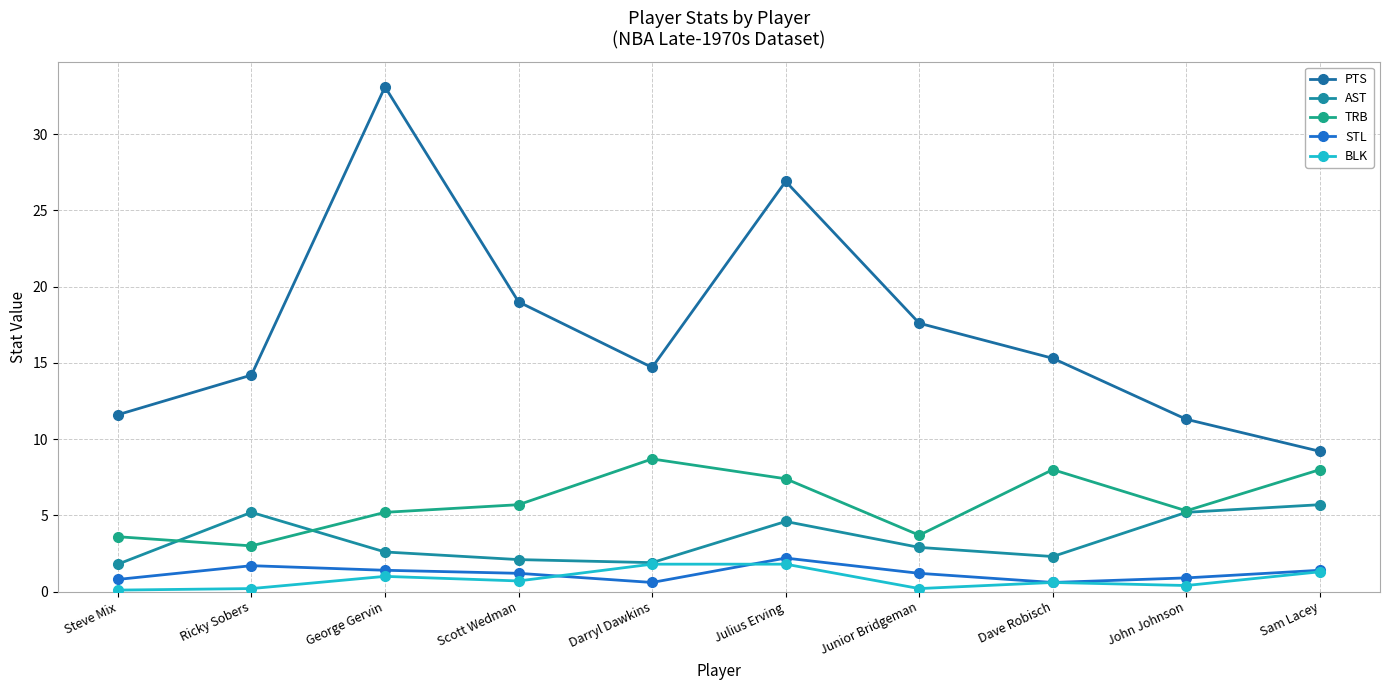

Reading right to left, list all the values displayed in this chart.

PTS: Sam Lacey=9.2	John Johnson=11.3	Dave Robisch=15.3	Junior Bridgeman=17.6	Julius Erving=26.9	Darryl Dawkins=14.7	Scott Wedman=19.0	George Gervin=33.1	Ricky Sobers=14.2	Steve Mix=11.6
AST: Sam Lacey=5.7	John Johnson=5.2	Dave Robisch=2.3	Junior Bridgeman=2.9	Julius Erving=4.6	Darryl Dawkins=1.9	Scott Wedman=2.1	George Gervin=2.6	Ricky Sobers=5.2	Steve Mix=1.8
TRB: Sam Lacey=8.0	John Johnson=5.3	Dave Robisch=8.0	Junior Bridgeman=3.7	Julius Erving=7.4	Darryl Dawkins=8.7	Scott Wedman=5.7	George Gervin=5.2	Ricky Sobers=3.0	Steve Mix=3.6
STL: Sam Lacey=1.4	John Johnson=0.9	Dave Robisch=0.6	Junior Bridgeman=1.2	Julius Erving=2.2	Darryl Dawkins=0.6	Scott Wedman=1.2	George Gervin=1.4	Ricky Sobers=1.7	Steve Mix=0.8
BLK: Sam Lacey=1.3	John Johnson=0.4	Dave Robisch=0.6	Junior Bridgeman=0.2	Julius Erving=1.8	Darryl Dawkins=1.8	Scott Wedman=0.7	George Gervin=1.0	Ricky Sobers=0.2	Steve Mix=0.1